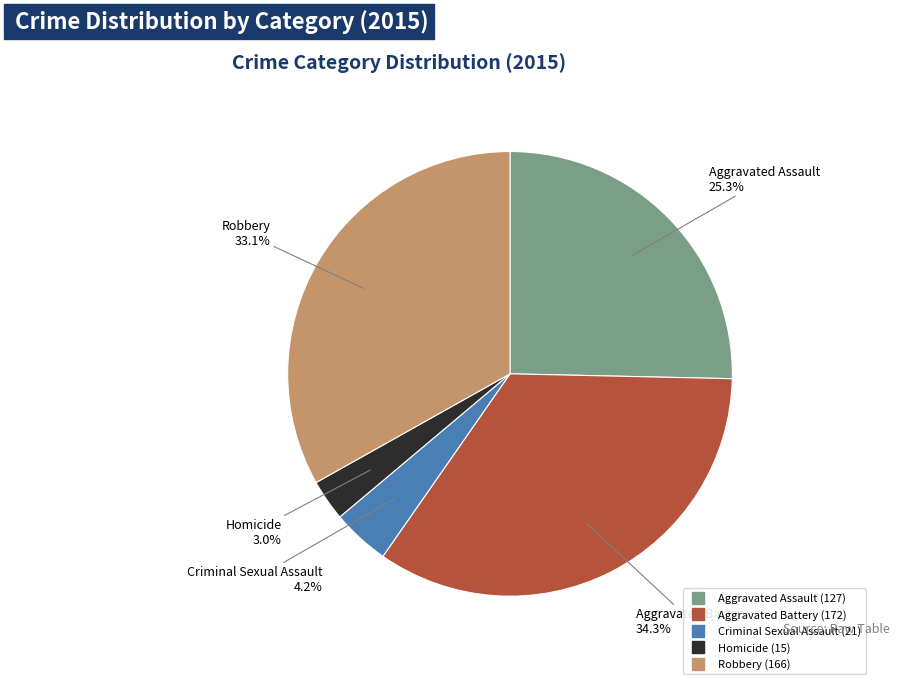

What percentage is NOT represented by Homicide?

97.0%